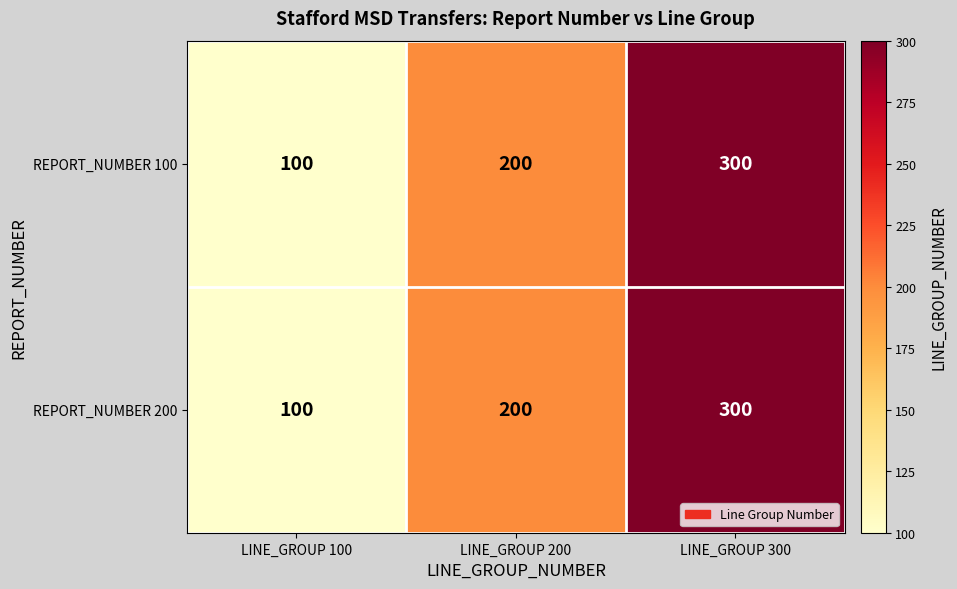

Reading left to right, what are all the values shown in this chart?

REPORT_NUMBER 100: LINE_GROUP 100=100	LINE_GROUP 200=200	LINE_GROUP 300=300
REPORT_NUMBER 200: LINE_GROUP 100=100	LINE_GROUP 200=200	LINE_GROUP 300=300